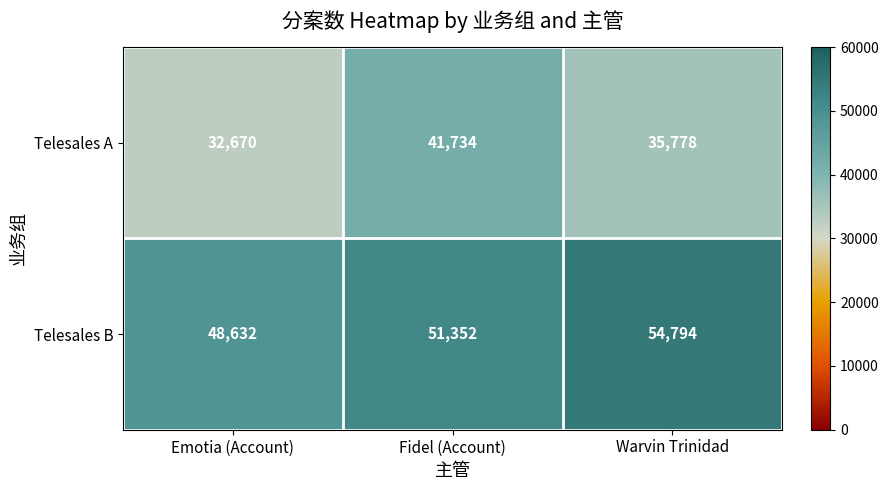

How many distinct data groups are displayed?

2